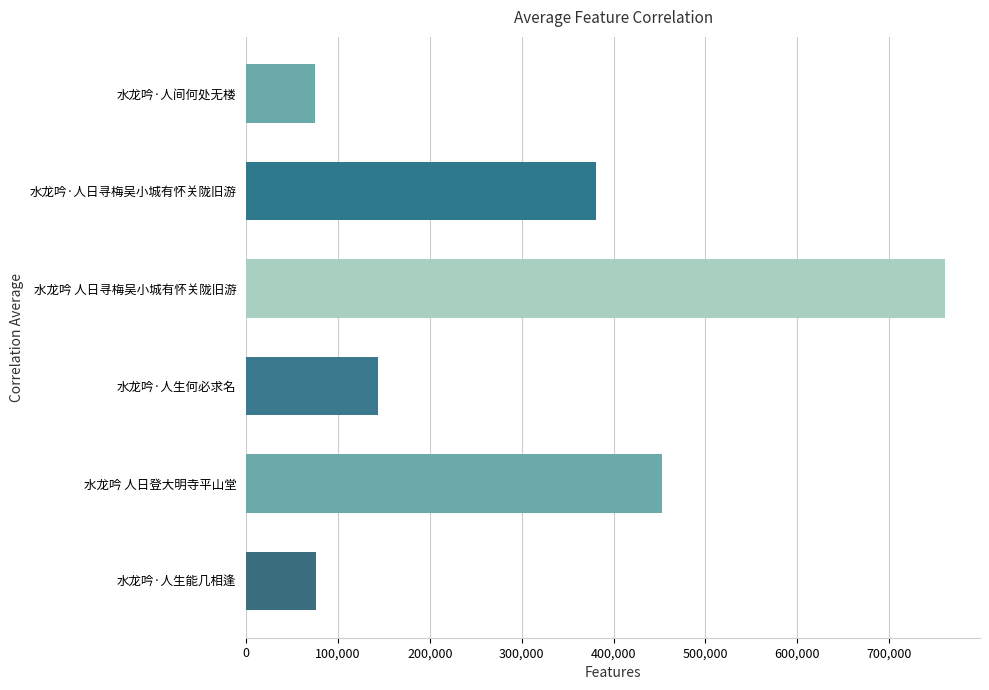

What is the change in value from 水龙吟 人日寻梅吴小城有怀关陇旧游 to 水龙吟·人间何处无楼?

-686653